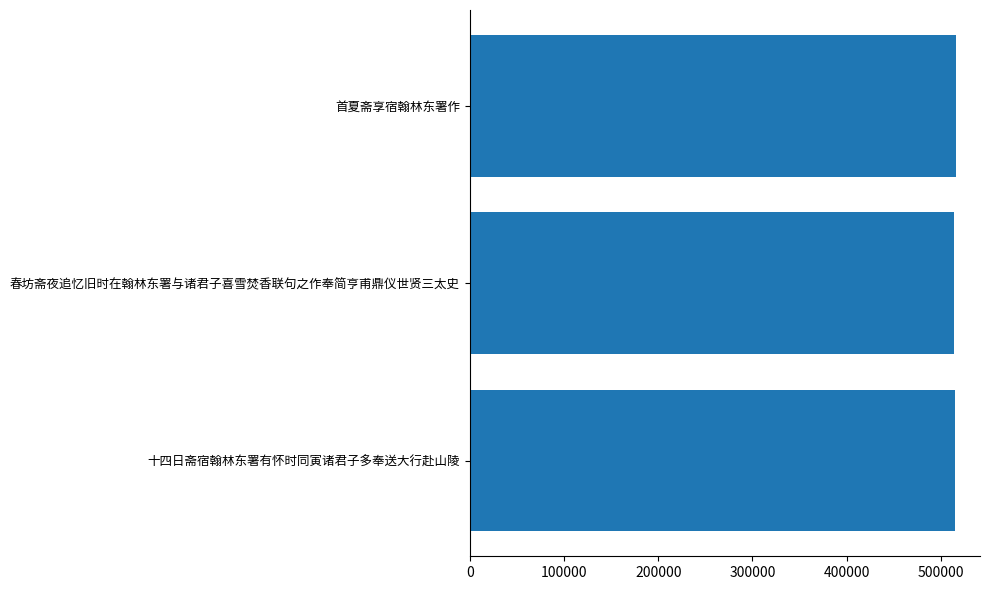

What is the average value?

514737